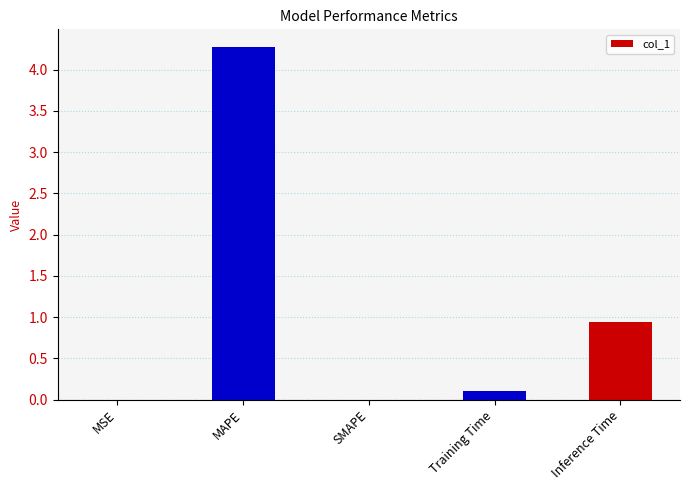

Count the number of data series in this chart.

1